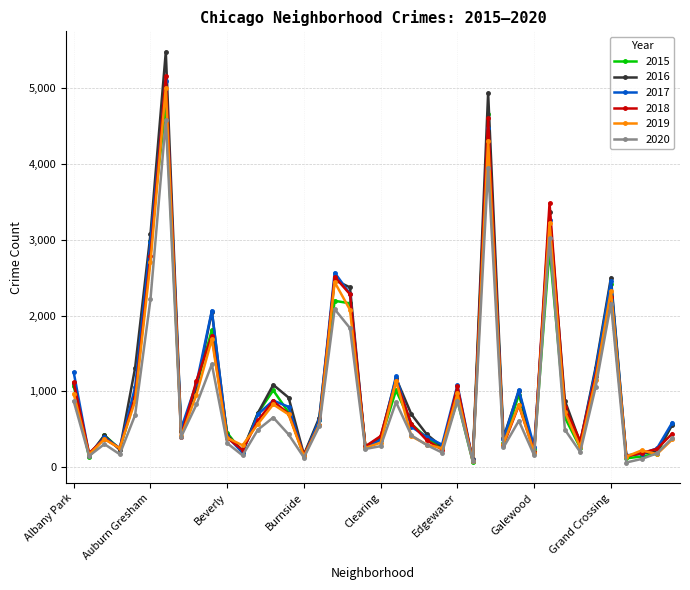

What is the greatest value displayed?

5481